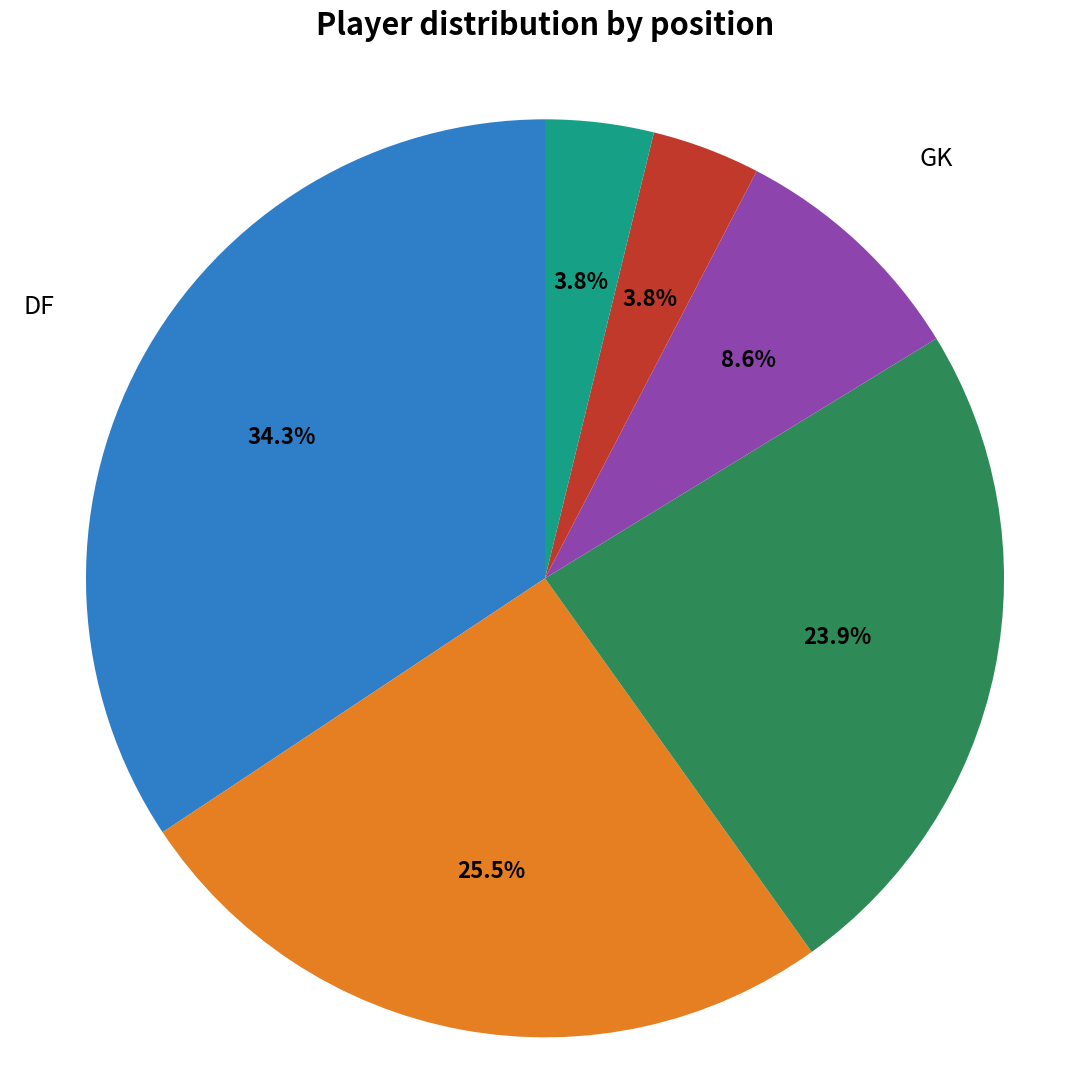

Which has a higher value, DF or GK?

DF